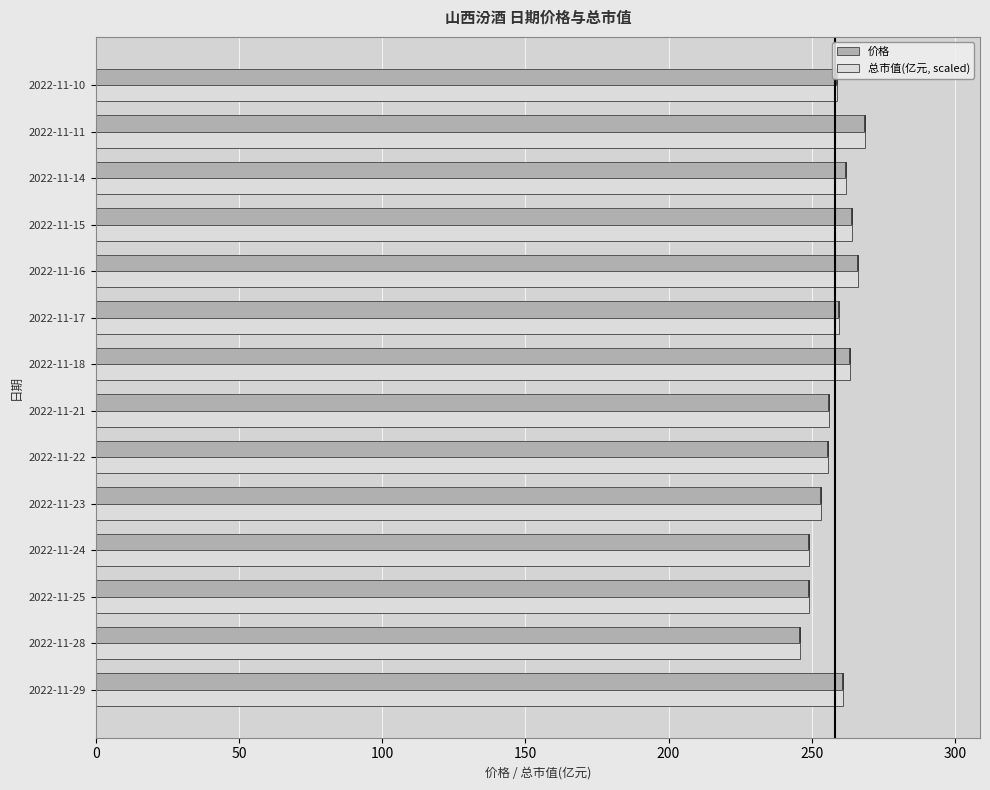

What is the difference between the 价格 values at 2022-11-17 and 2022-11-16?

6.5